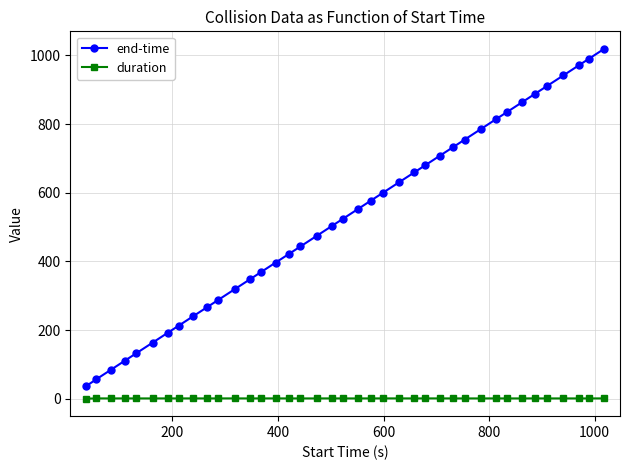

What are all the series names shown in the legend?

end-time, duration